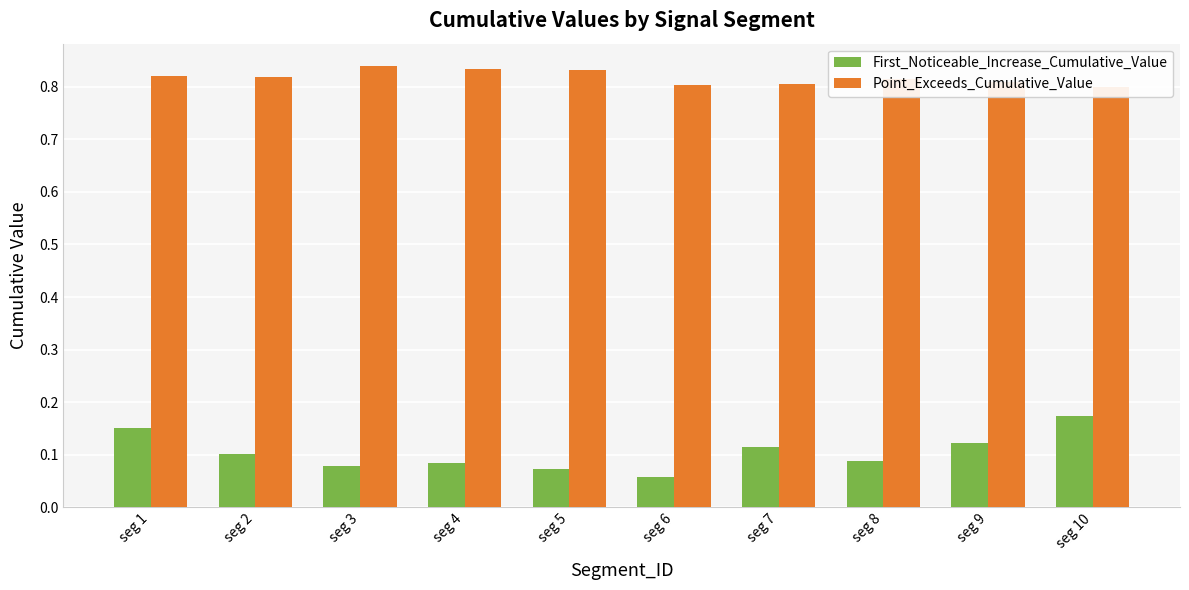

Reading right to left, extract all data points from this chart.

First_Noticeable_Increase_Cumulative_Value: 0.2	0.1	0.1	0.1	0.1	0.1	0.1	0.1	0.1	0.2
Point_Exceeds_Cumulative_Value: 0.8	0.8	0.8	0.8	0.8	0.8	0.8	0.8	0.8	0.8